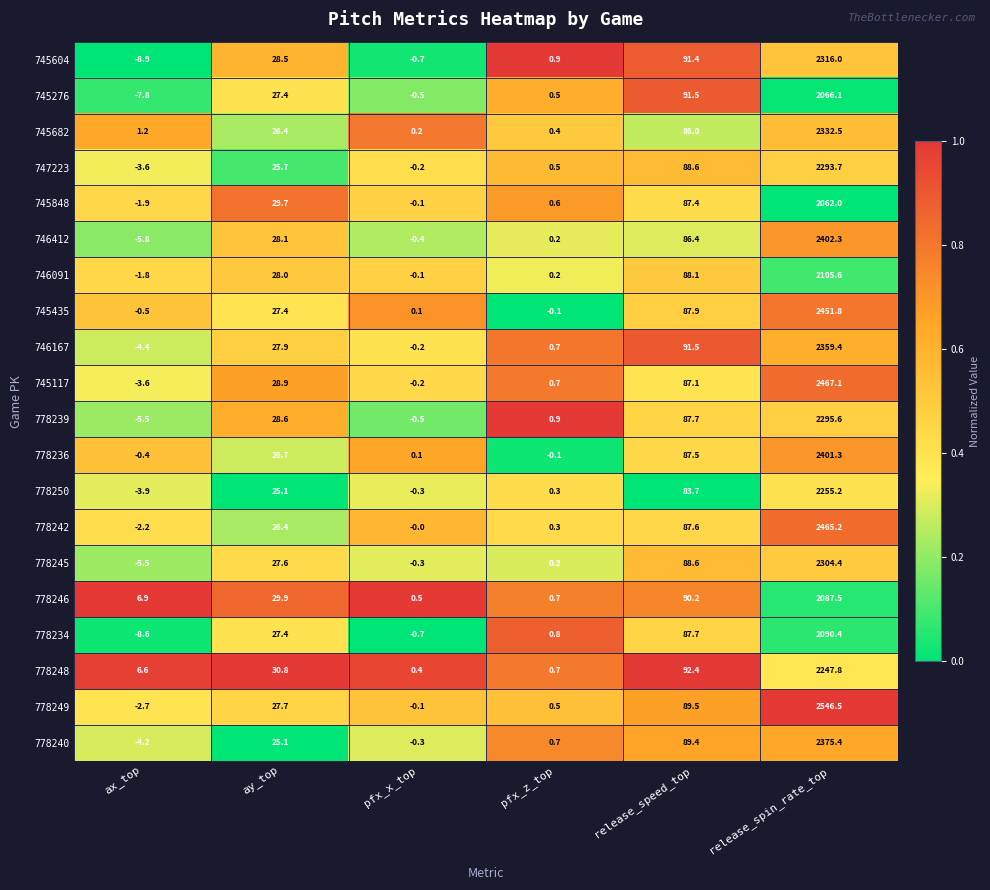

List the series in order of their peak value, lowest first.

745848, 745276, 778246, 778234, 746091, 778248, 778250, 747223, 778239, 778245, 745604, 745682, 746167, 778240, 778236, 746412, 745435, 778242, 745117, 778249